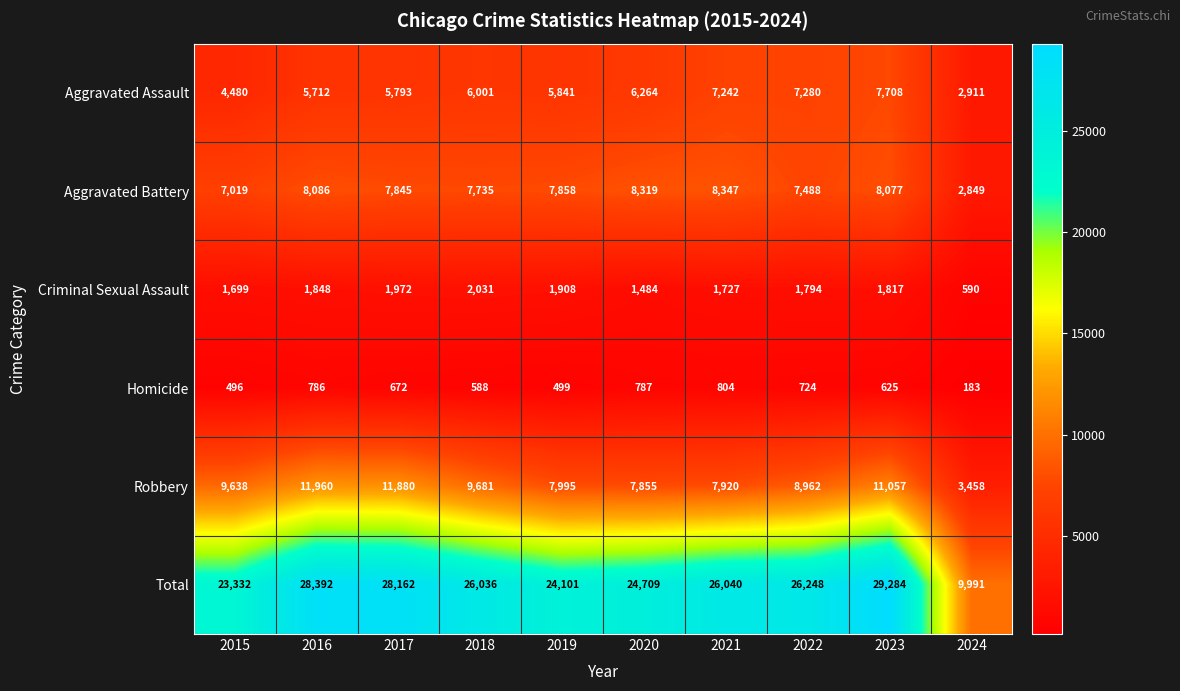

Where is Total nearest to the value 19637?

2015